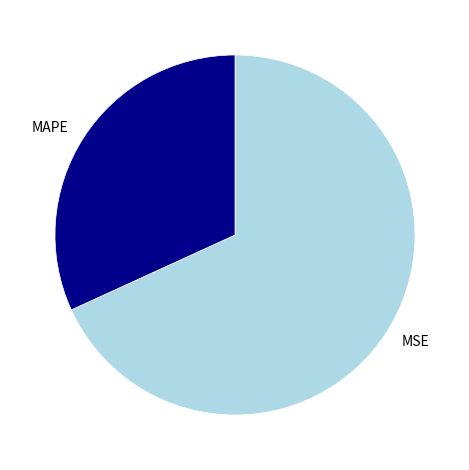

Count the number of slices in the pie.

2